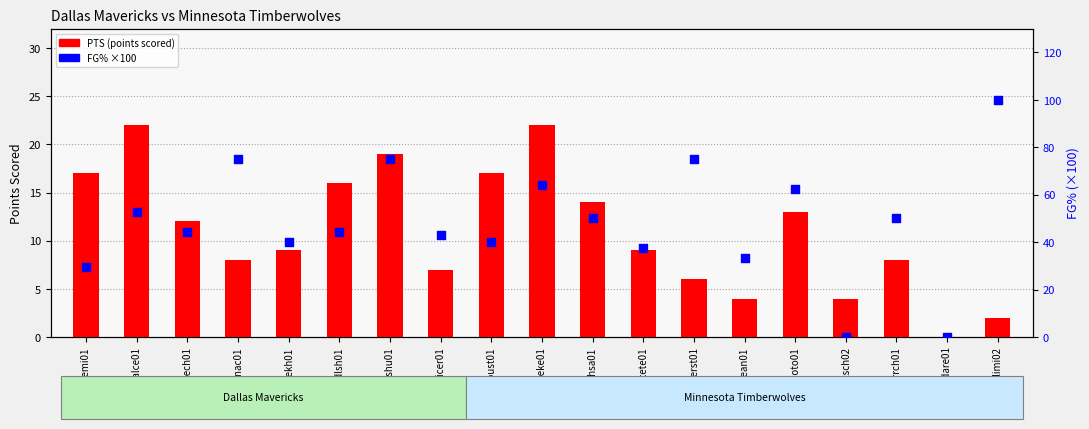

Which series contains the lowest Y value?

PTS (points scored)